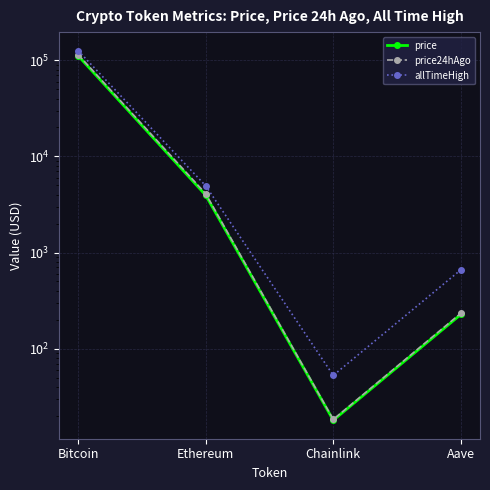

At which category does price24hAgo reach its first local valley?

Chainlink